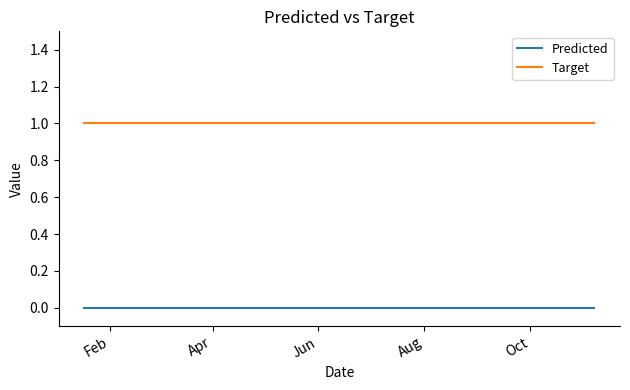

True or false: Predicted has more than 0 interior local peaks.

False